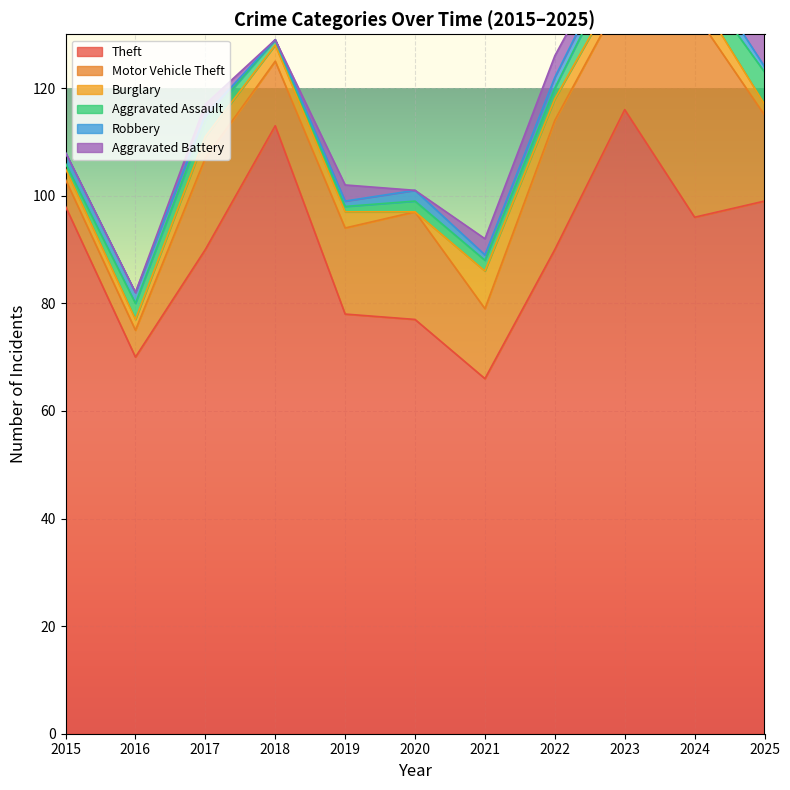

Reading left to right, extract all data points from this chart.

Theft: 98	70	90	113	78	77	66	90	116	96	99
Motor Vehicle Theft: 5	5	17	12	16	20	13	24	22	38	16
Burglary: 2	2	4	3	3	0	7	4	3	4	2
Aggravated Assault: 1	3	3	1	1	2	2	2	5	3	6
Robbery: 2	2	1	0	1	2	1	2	2	3	1
Aggravated Battery: 0	0	2	0	3	0	3	4	2	2	8